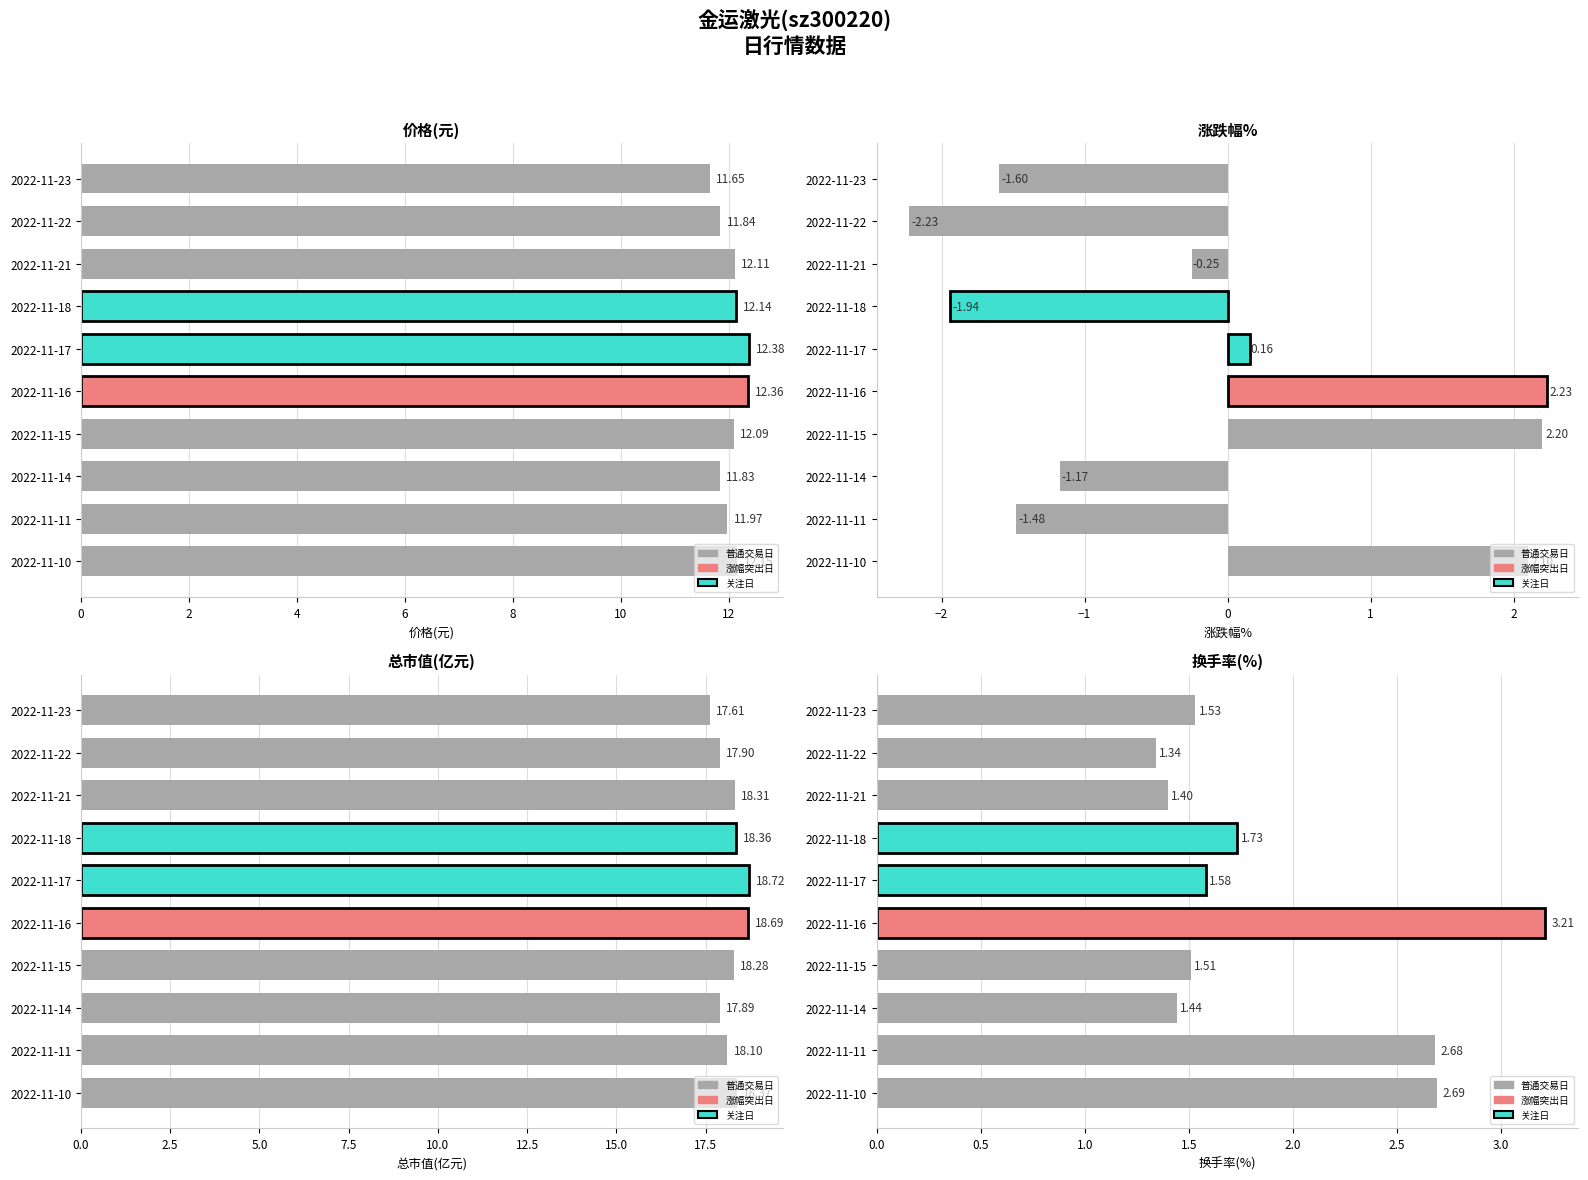

Reading left to right, transcribe all the data shown in this chart.

价格: 12.2	12.0	11.8	12.1	12.4	12.4	12.1	12.1	11.8	11.7
涨跌幅%: 2.1	-1.5	-1.2	2.2	2.2	0.2	-1.9	-0.2	-2.2	-1.6
总市值(亿元): 18.4	18.1	17.9	18.3	18.7	18.7	18.4	18.3	17.9	17.6
换手率: 2.7	2.7	1.4	1.5	3.2	1.6	1.7	1.4	1.3	1.5